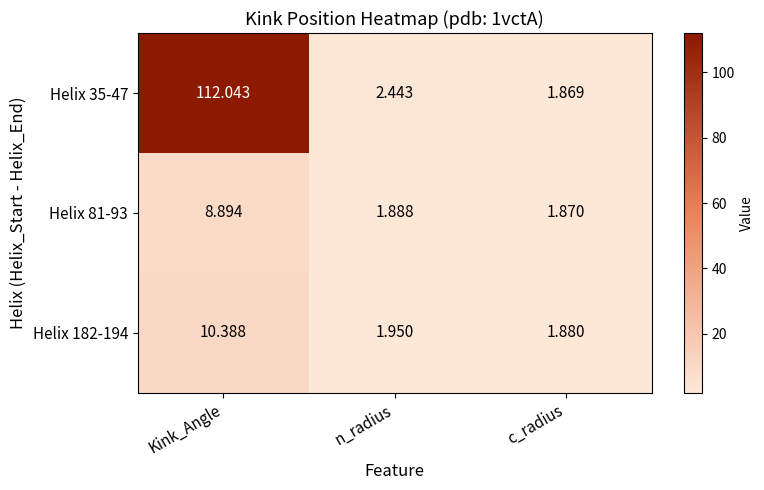

Which category has the highest value in the Helix 81-93 series?

Kink_Angle